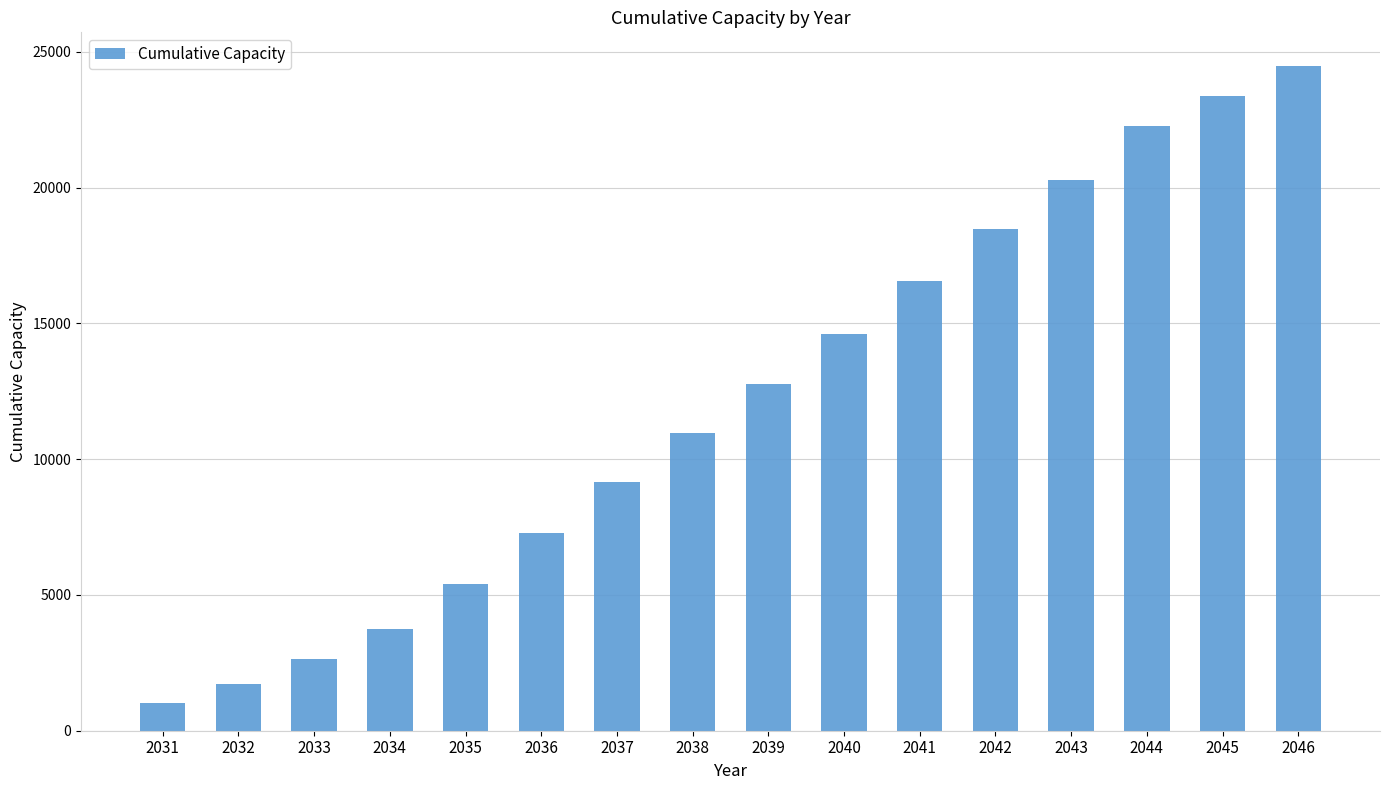

What is the minimum value shown in the chart?

1014.7